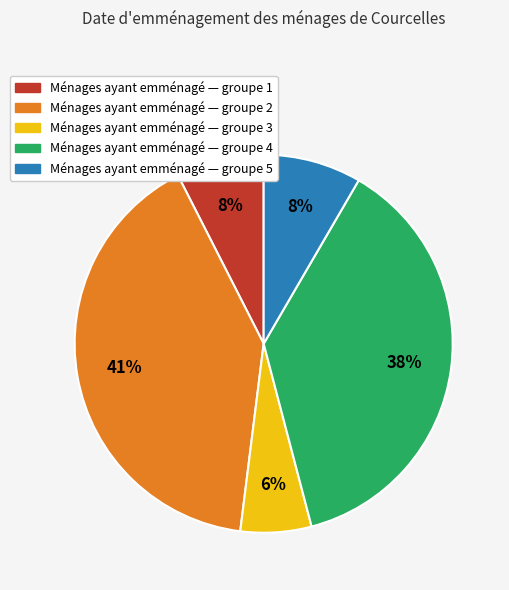

Is there any slice that represents more than half of the pie?

No